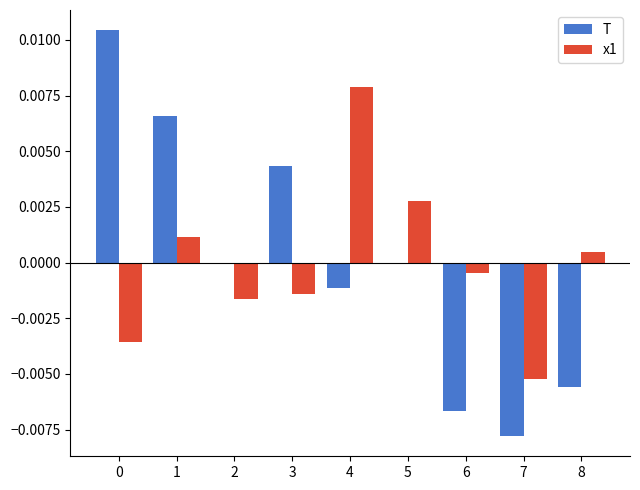

Rank the series at 4 from lowest to highest value.

T, x1